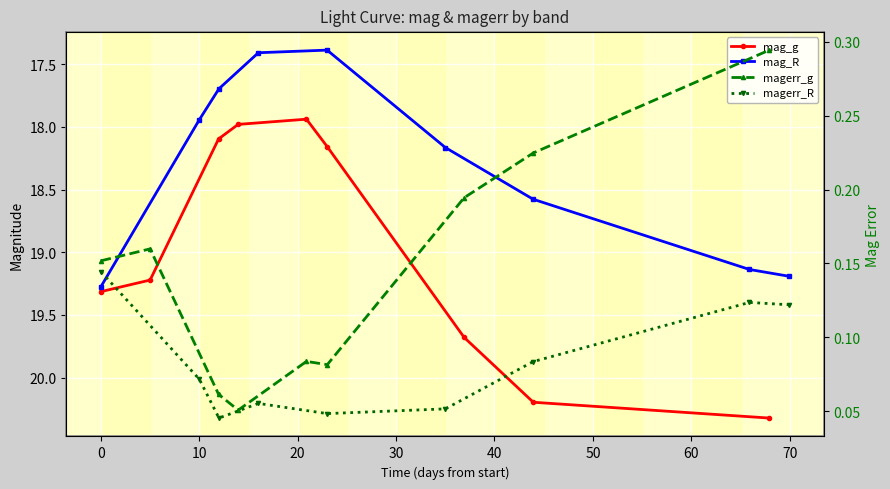

List the series in order of their peak value, highest first.

mag_g, mag_R, magerr_g, magerr_R